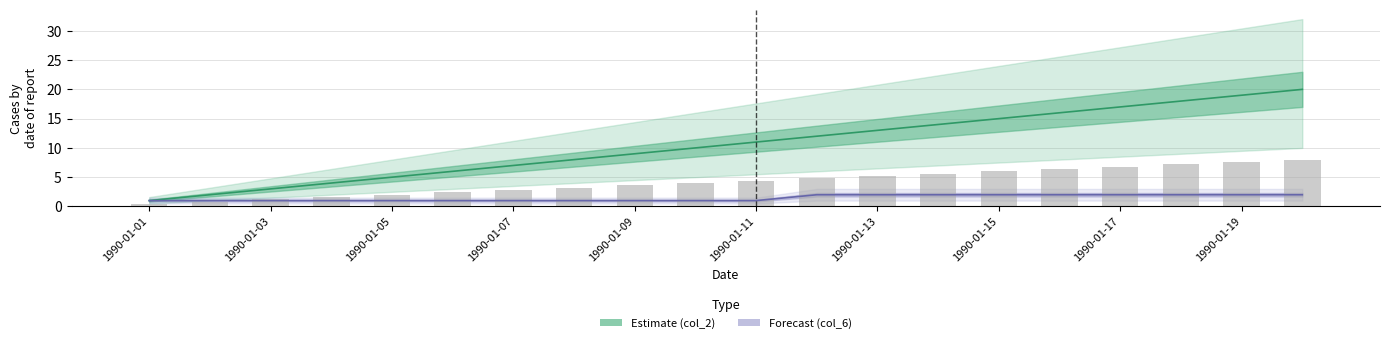

Which series has the largest total across all categories?

col_2